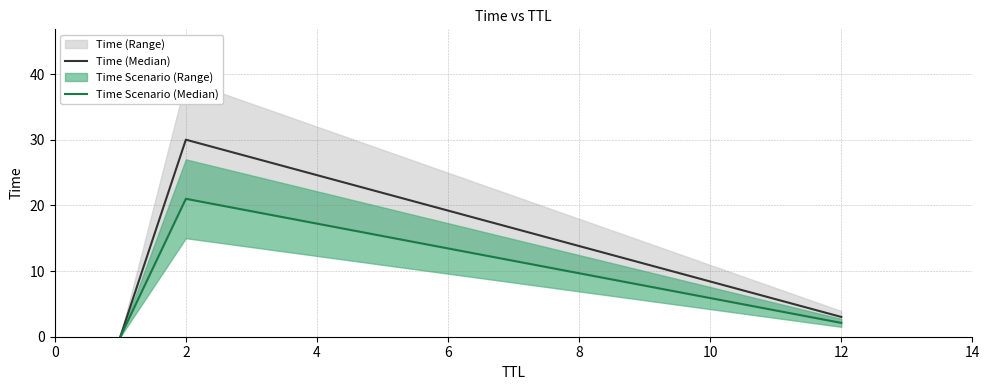

True or false: Time (Median) has a value of 3.0 at 12.

True